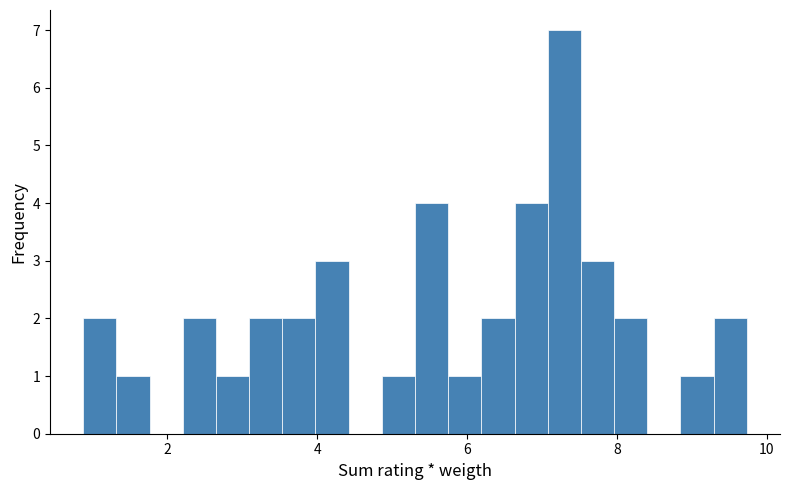

Read against the x-axis, roughly where is the centre of the tallest bar?

7.4